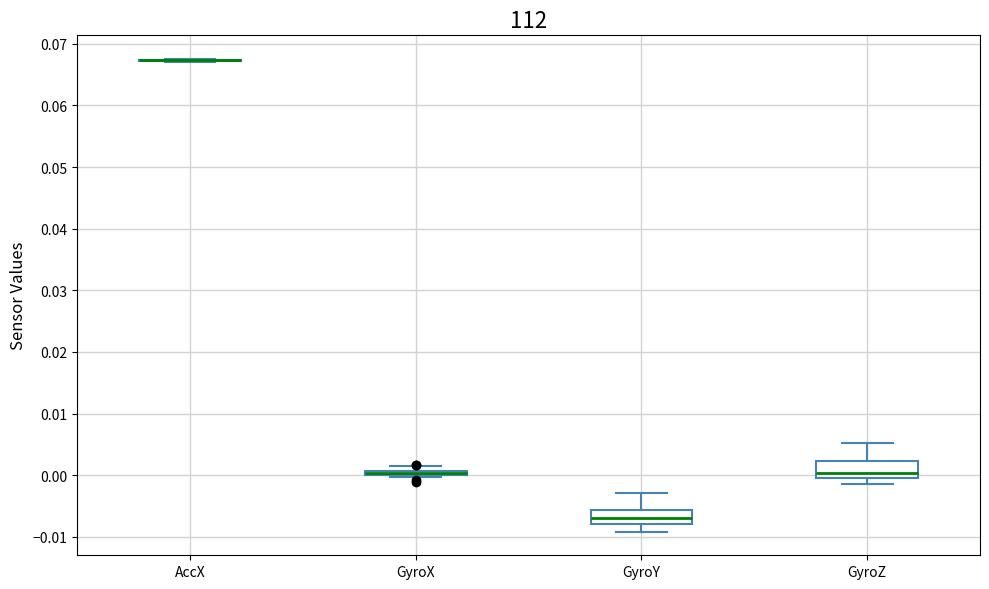

Where does the lower whisker of the box for GyroY end on the y-axis? The values are not printed on the chart, so give them approximately, as read against the axis.

-0.009